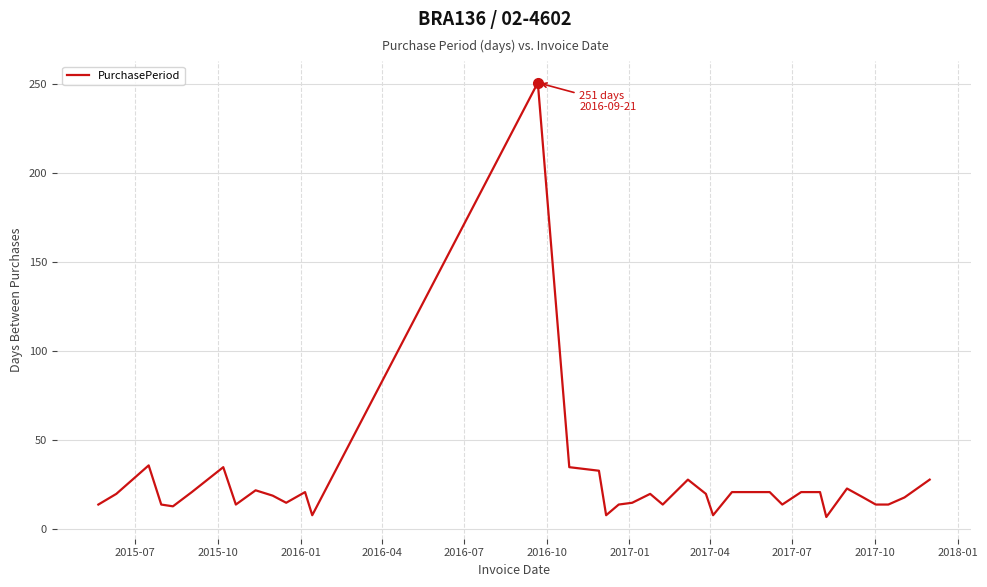

What is the difference between the maximum and minimum values?

244